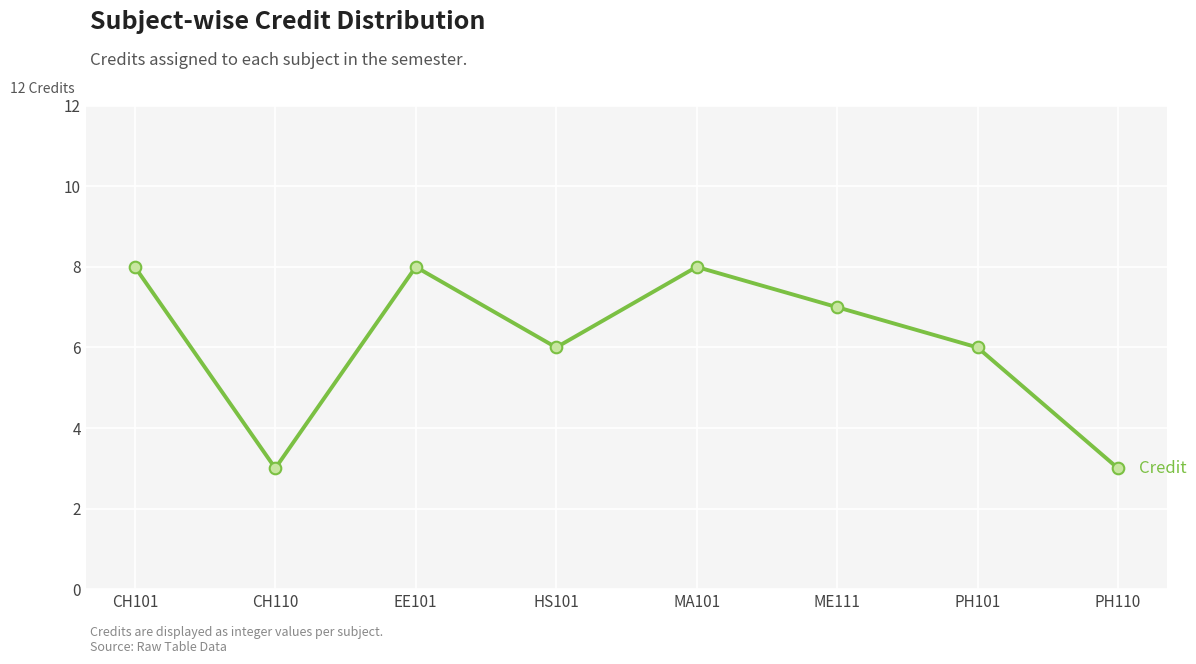

Between ME111 and CH110, which is larger?

ME111